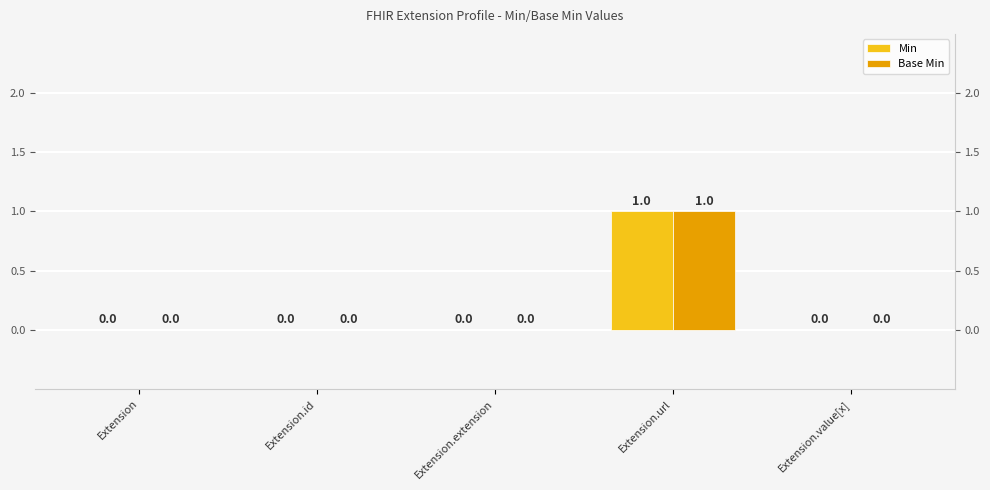

What is the label of the 5th bar from the right?

Extension